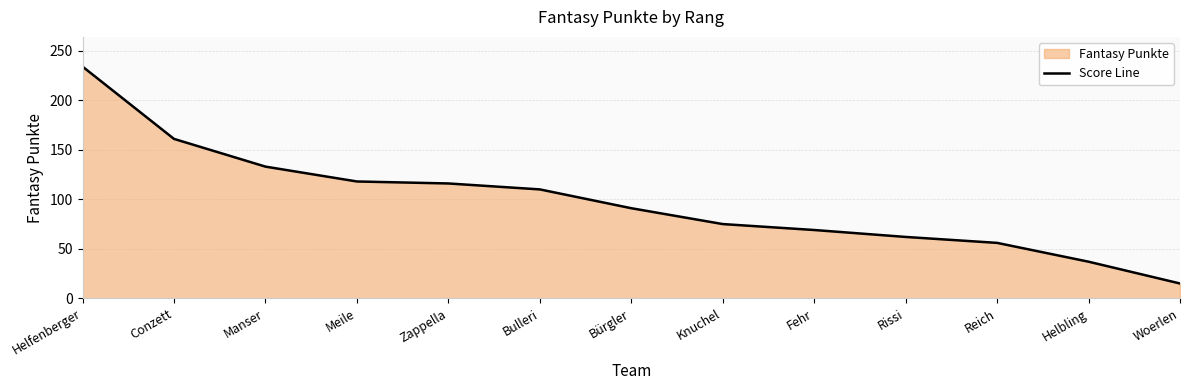

Reading right to left, transcribe all the data shown in this chart.

15	37	56	62	69	75	91	110	116	118	133	161	234